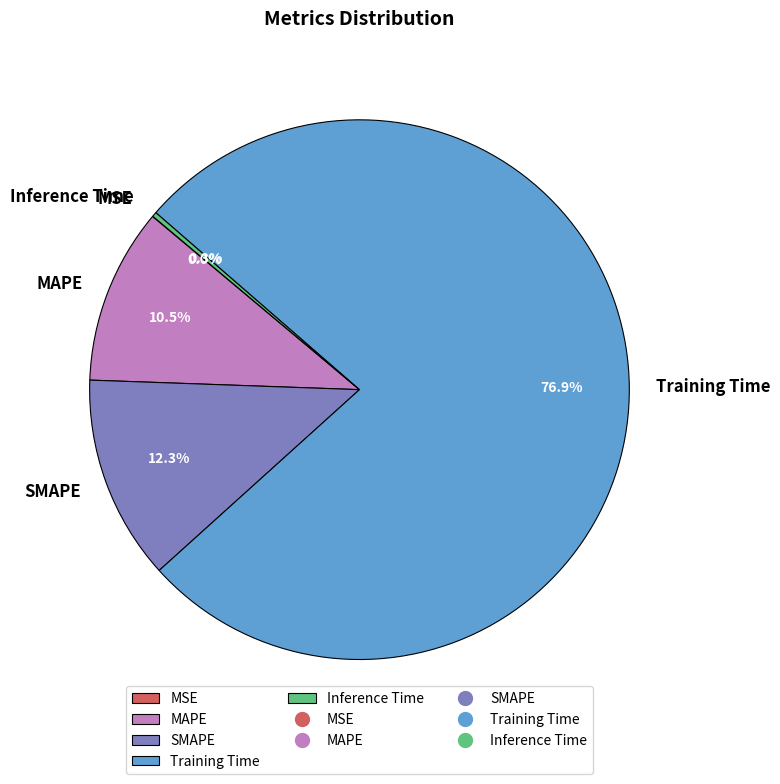

Which has a higher value, MAPE or Training Time?

Training Time